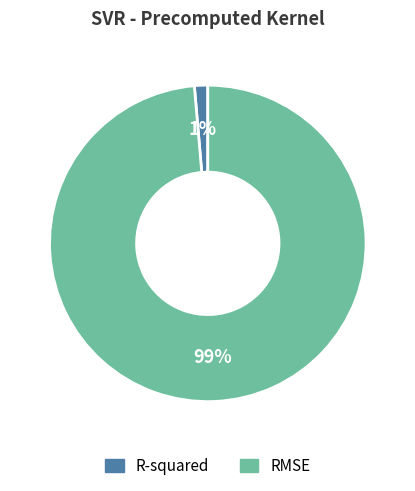

To the nearest percent, what is the combined percentage of R-squared and RMSE?

100%